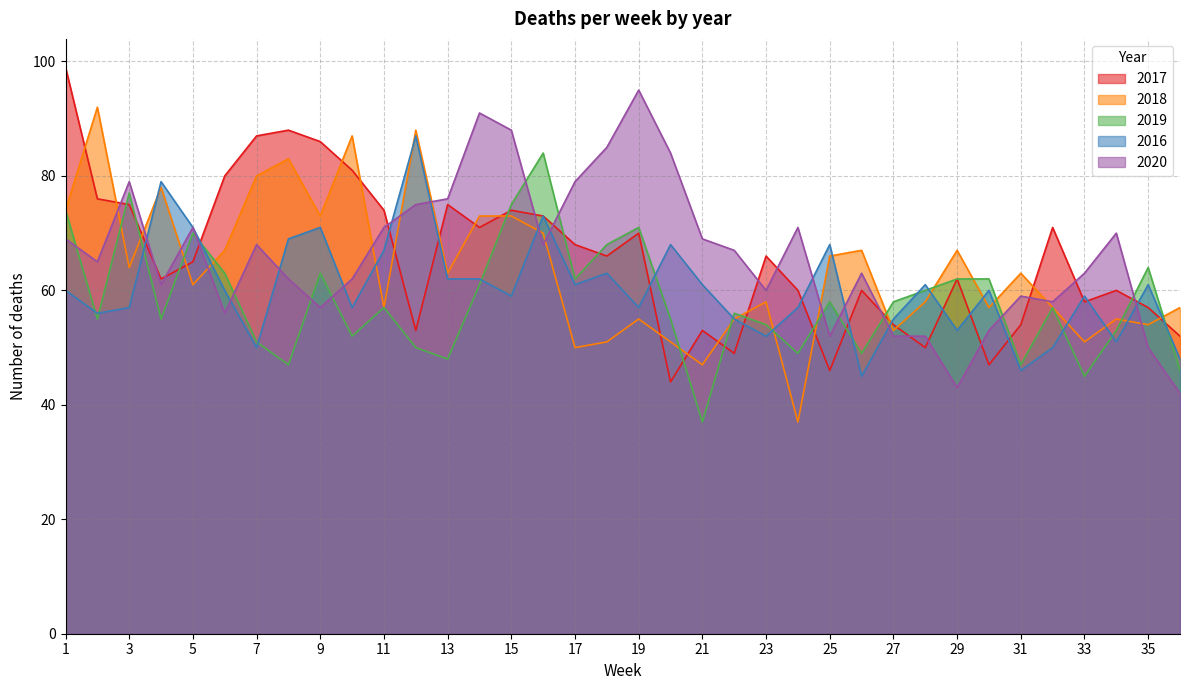

In 2016, how many points are lower than both neighbors (excluding endpoints)?

11